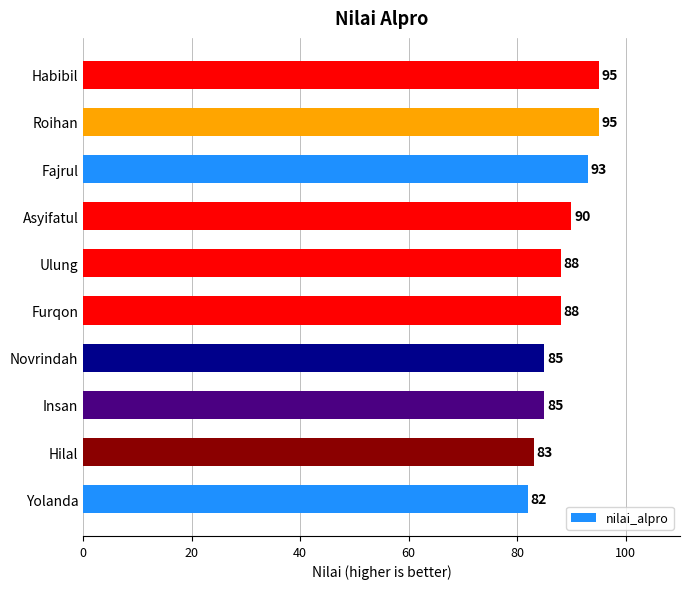

The value at Habibil is 95. True or false?

True